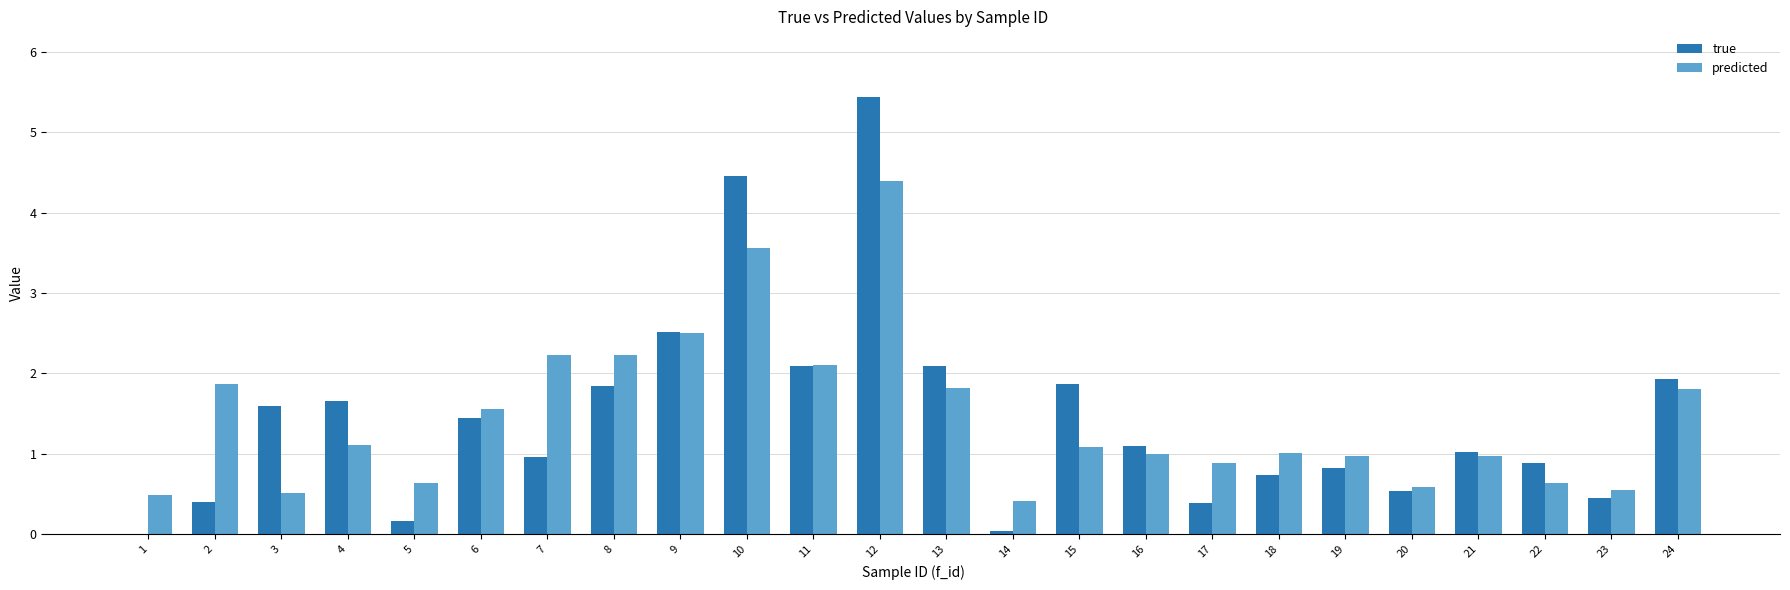

Are the bars horizontal?

No